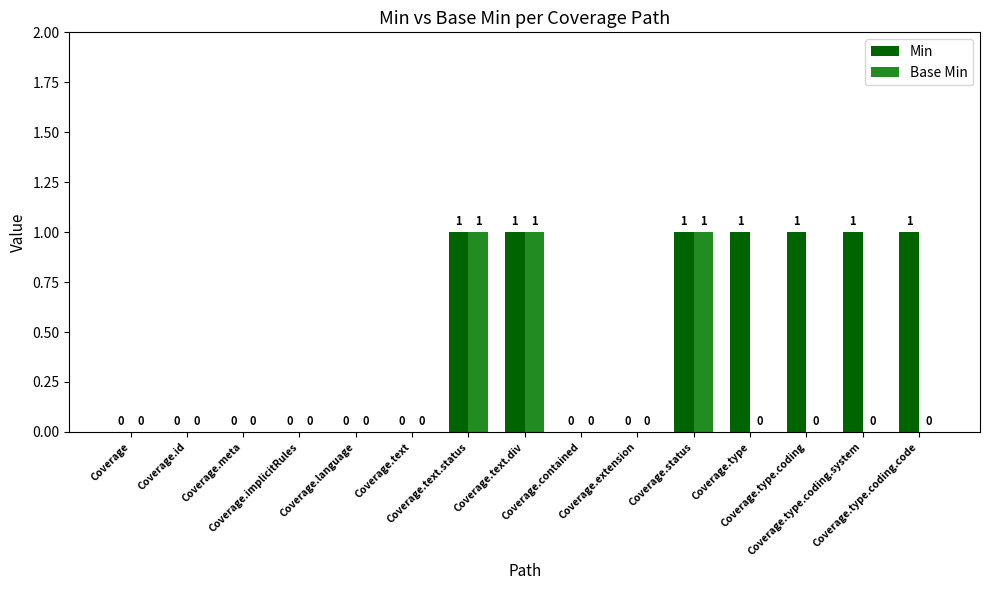

What is the sum of all Min values?

7